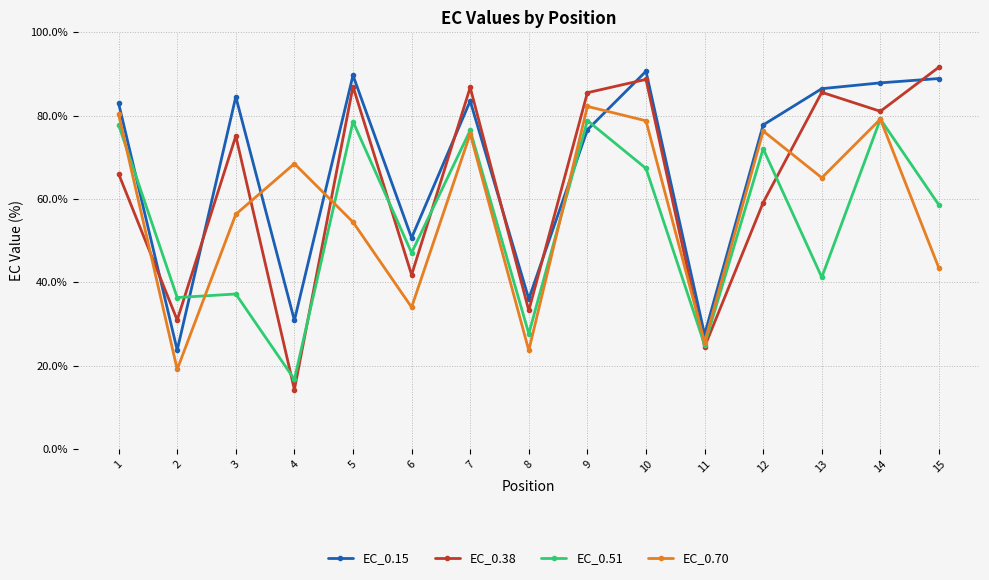

Count the number of data series in this chart.

4